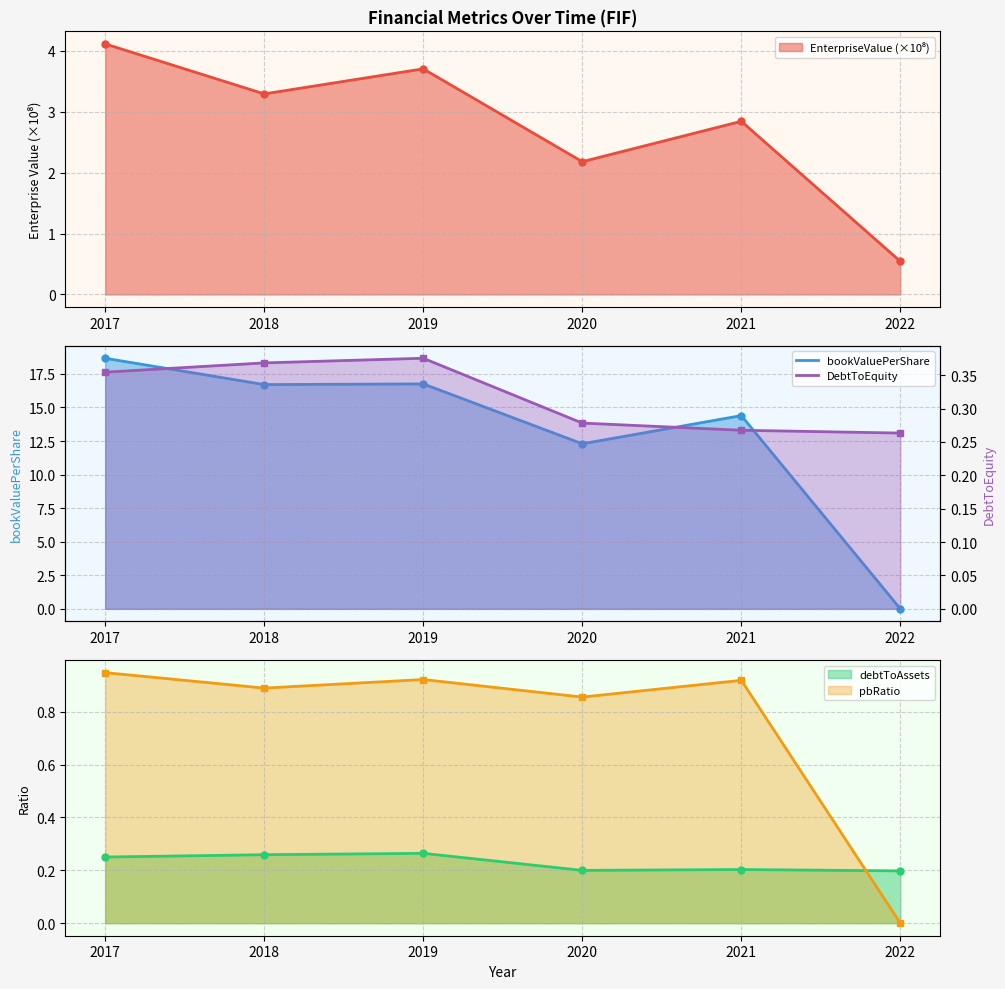

Does the chart have visible grid lines?

Yes